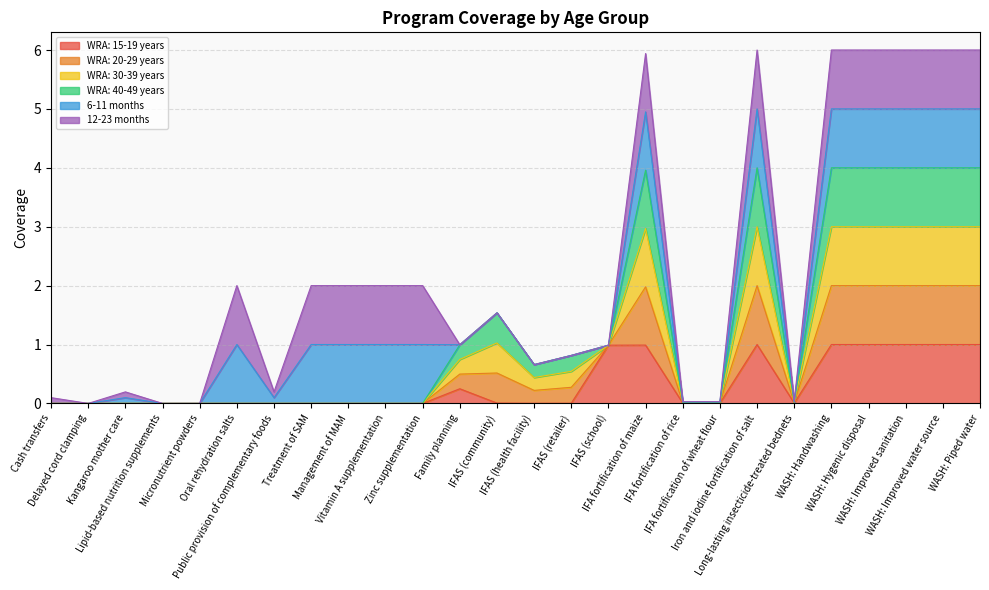

How many values in the WRA: 15-19 years series exceed 0?

15